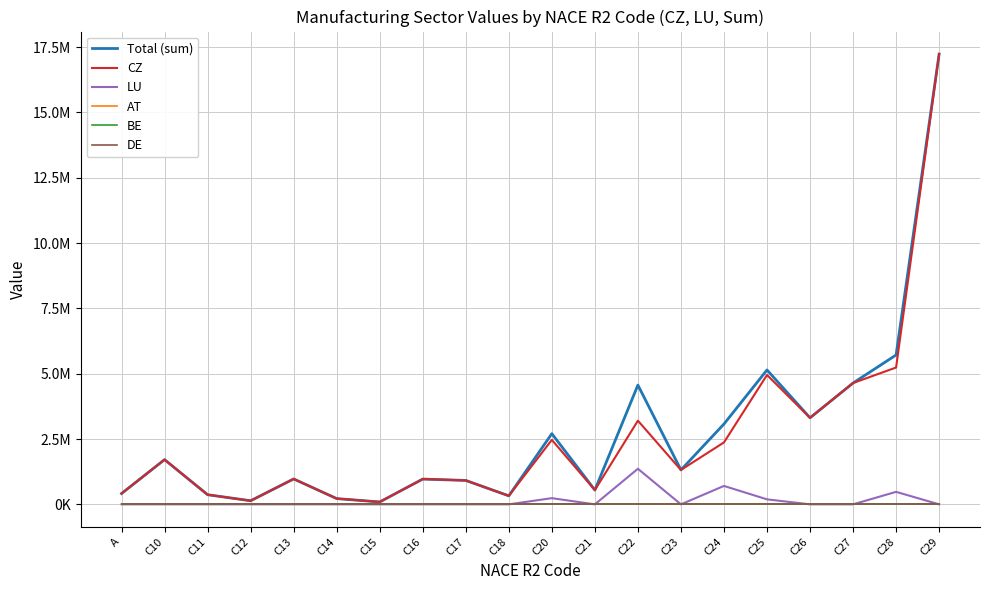

True or false: DE and CZ intersect in this chart.

False